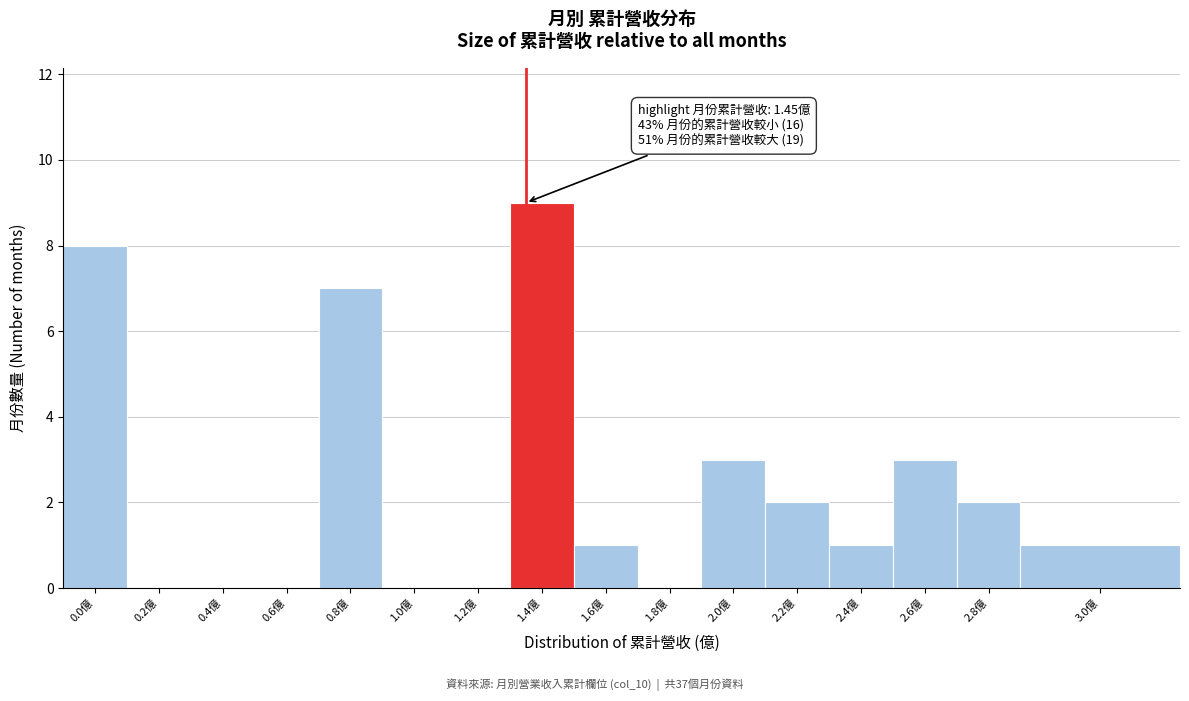

Reading right to left, list all the values displayed in this chart.

3.0億=1	2.8億=2	2.6億=3	2.4億=1	2.2億=2	2.0億=3	1.8億=0	1.6億=1	1.4億=9	1.2億=0	1.0億=0	0.8億=7	0.6億=0	0.4億=0	0.2億=0	0.0億=8